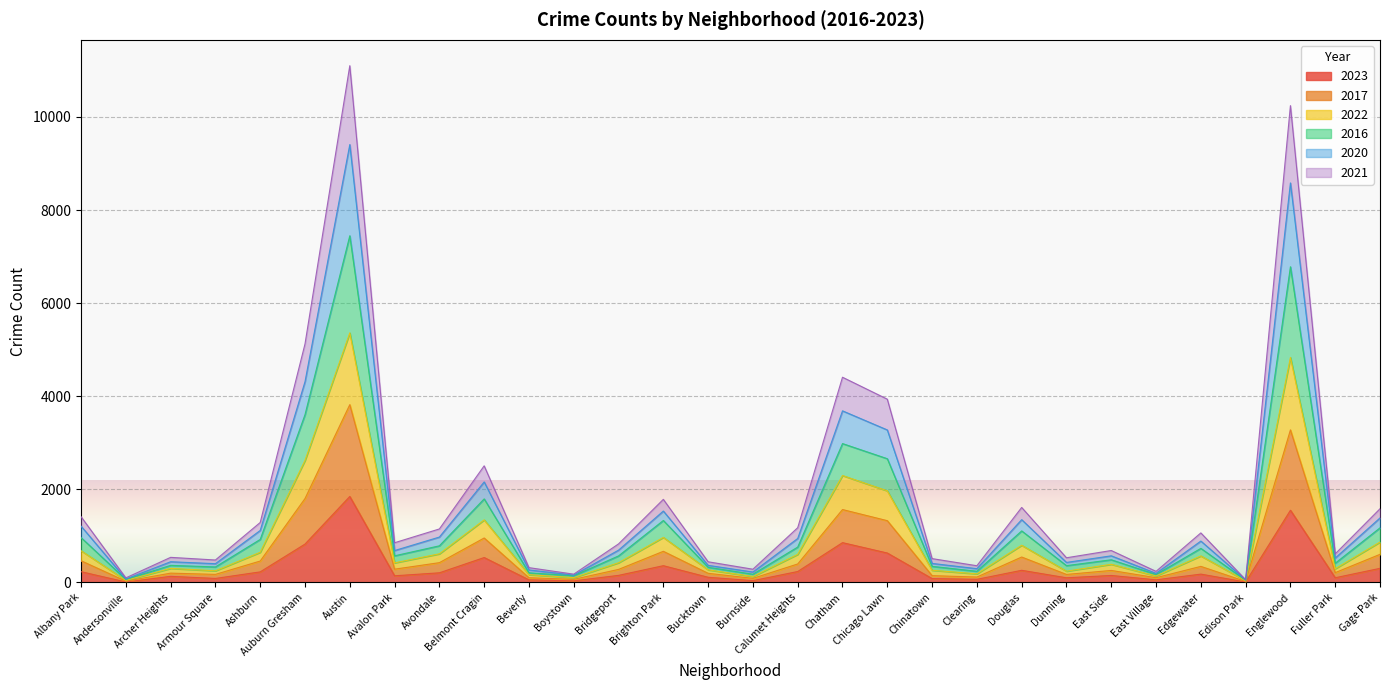

At which category does the chart reach its minimum across all series?

Edison Park